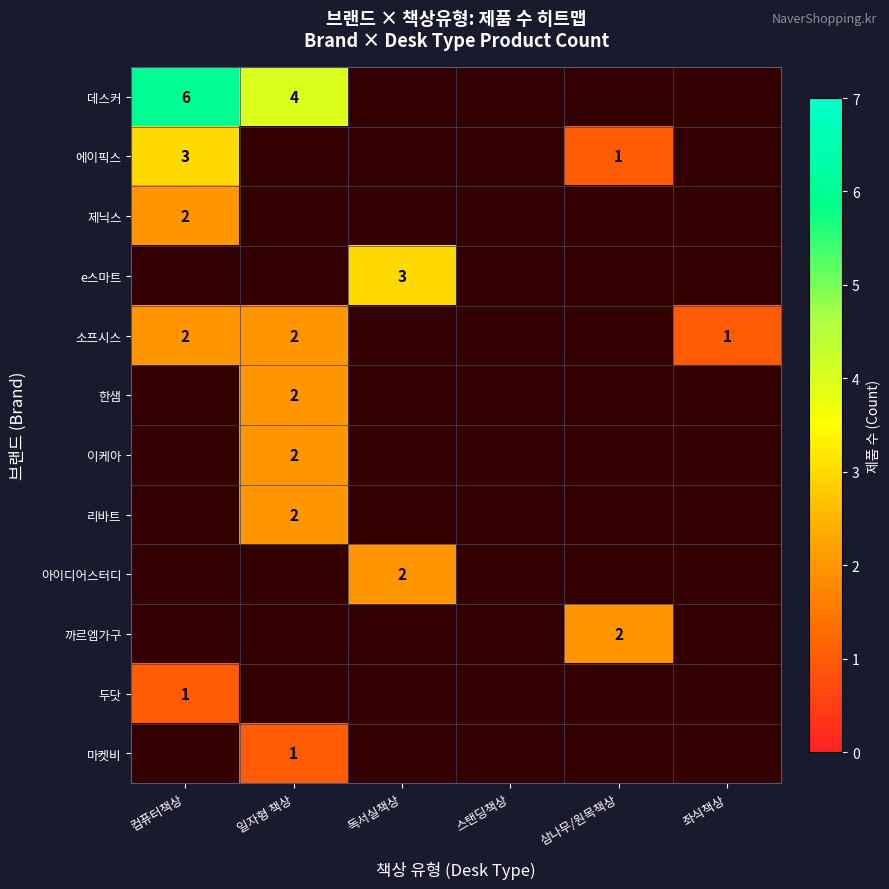

True or false: 데스커 has a value of 5 at 일자형 책상.

False